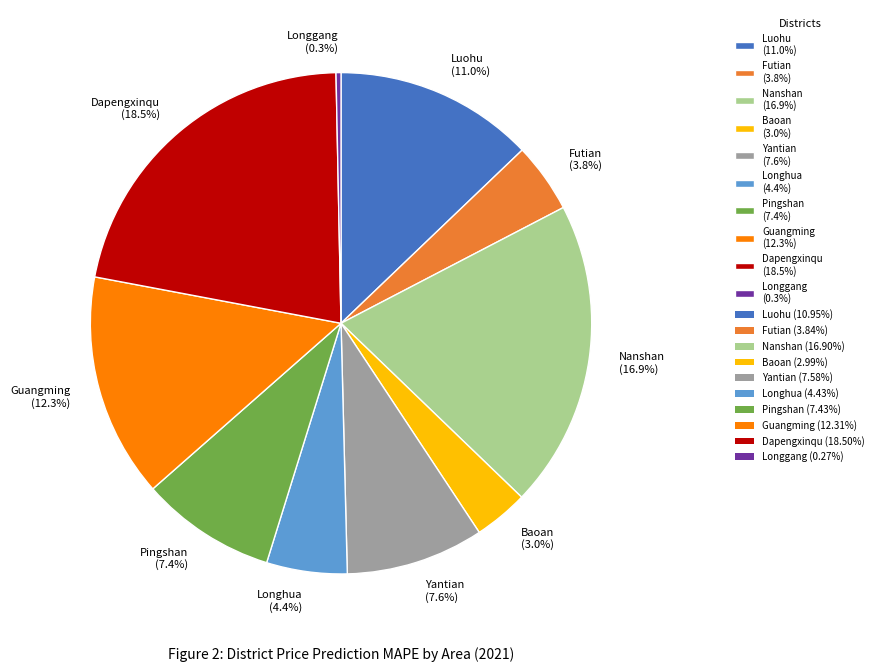

Rank the categories by value from lowest to highest.

Longgang, Baoan, Futian, Longhua, Pingshan, Yantian, Luohu, Guangming, Nanshan, Dapengxinqu